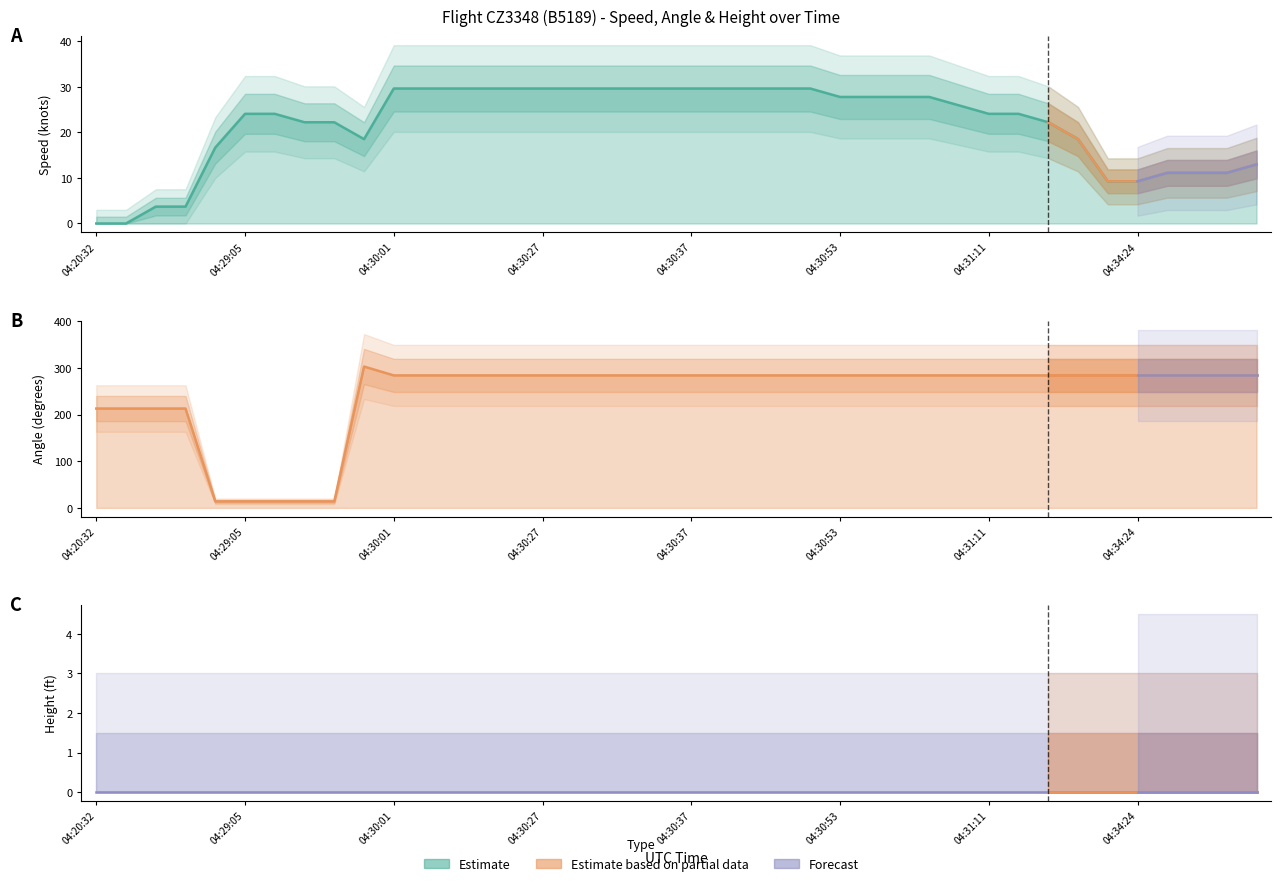

Which series ends up on top after the final intersection of Angle and Speed?

Angle